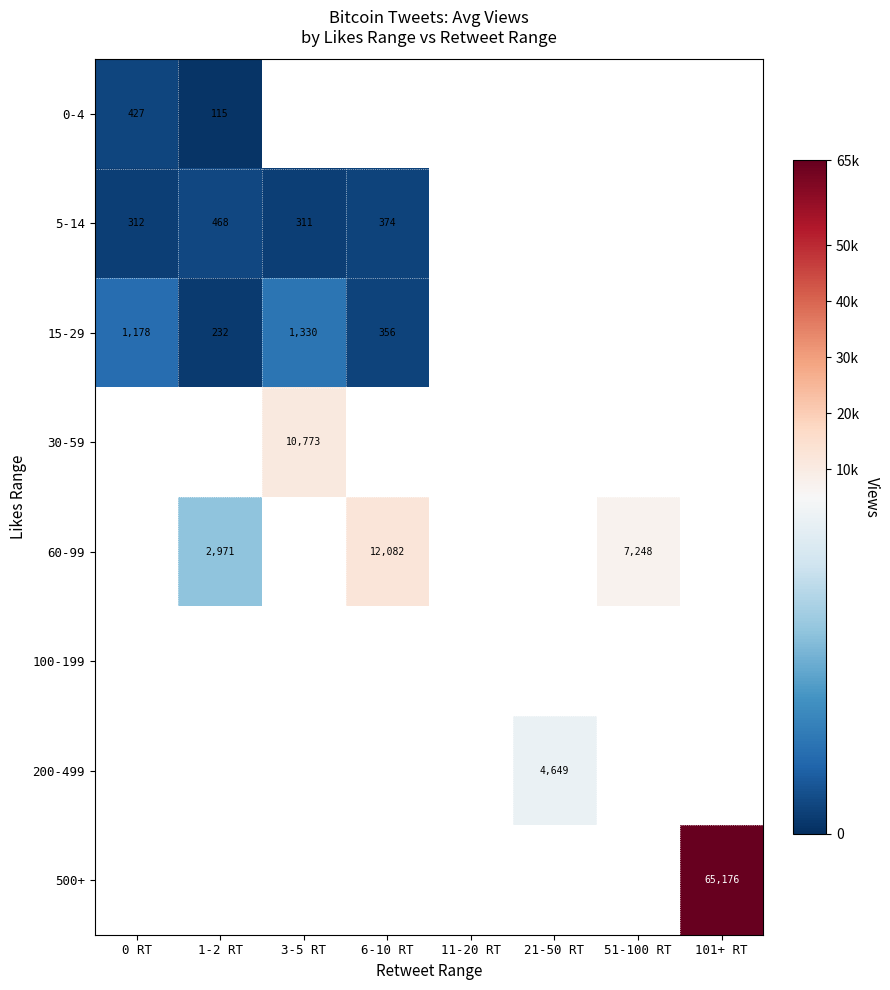

What is the smallest value displayed?

115.0